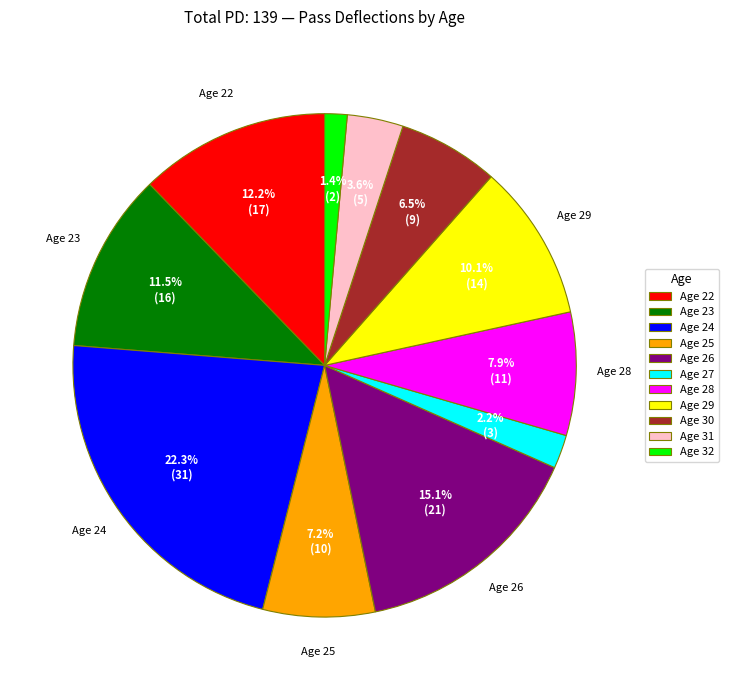

Count the number of slices in the pie.

11